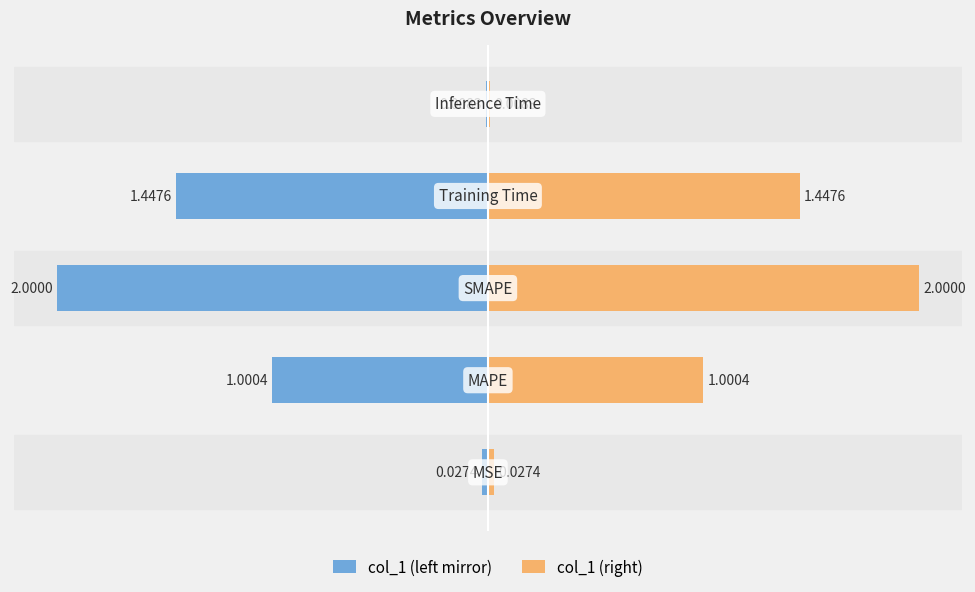

What is the average value of the col_1 (right) series?

0.9